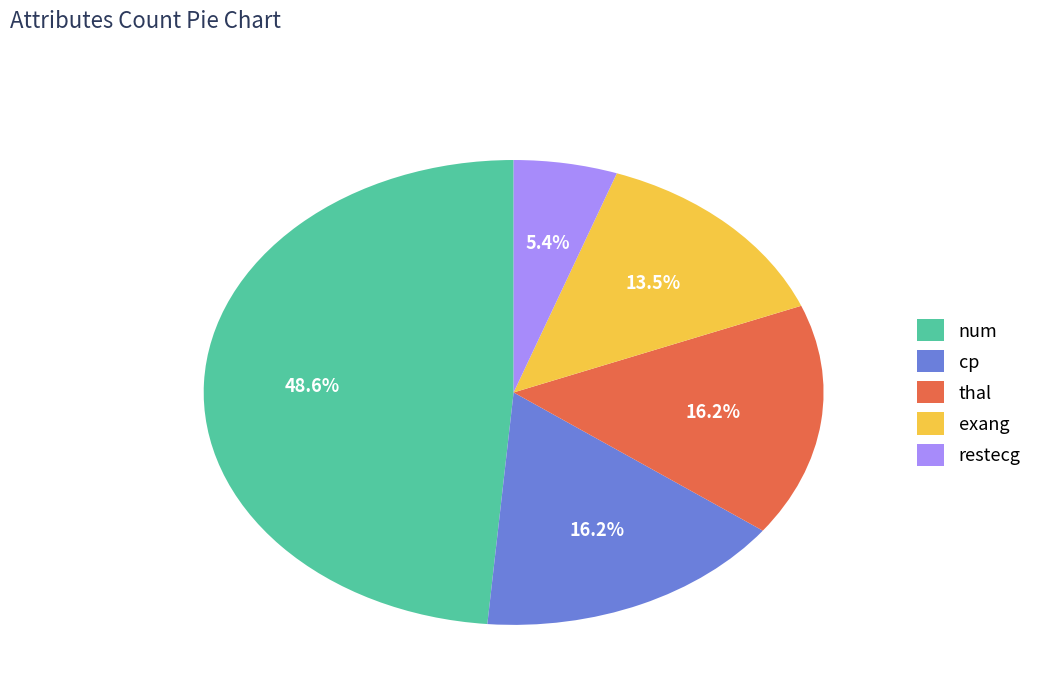

How many segments does this pie chart have?

5